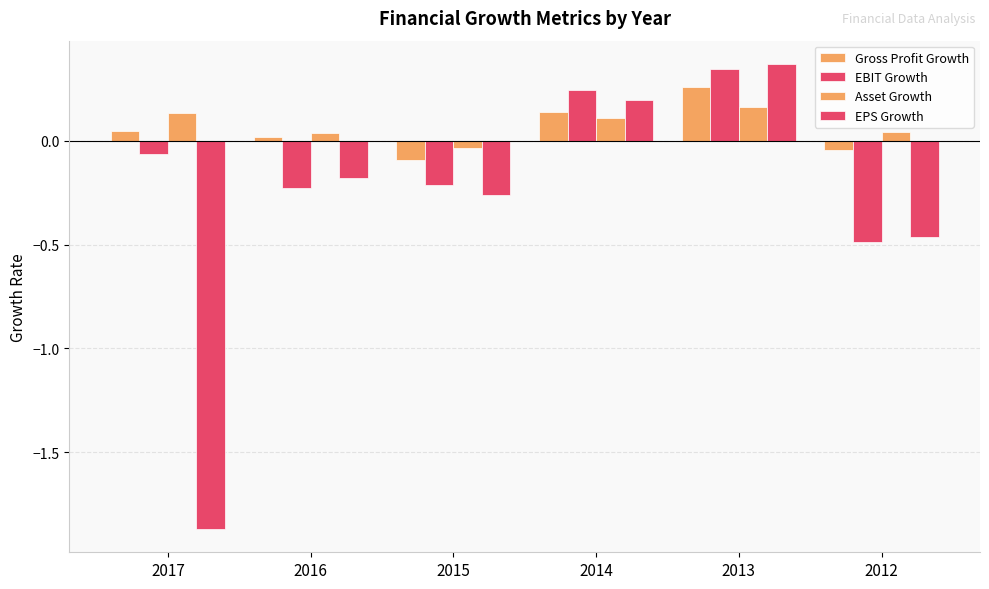

How many data points in EPS Growth are less than 0?

4